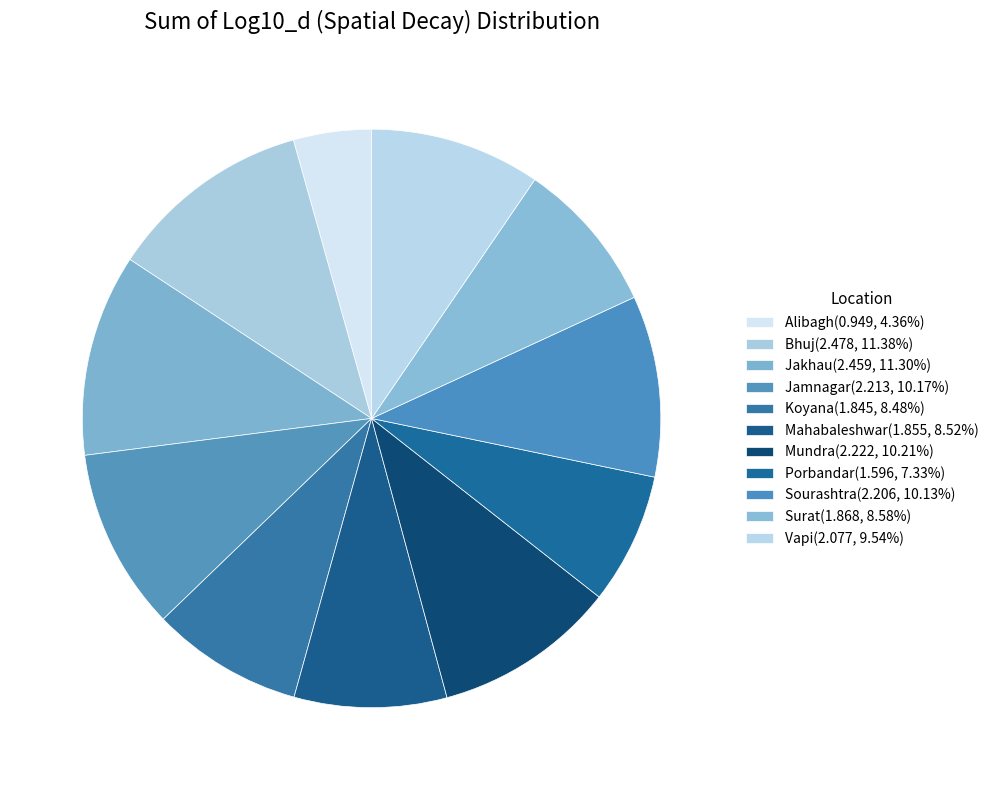

Is there any slice that represents more than half of the pie?

No